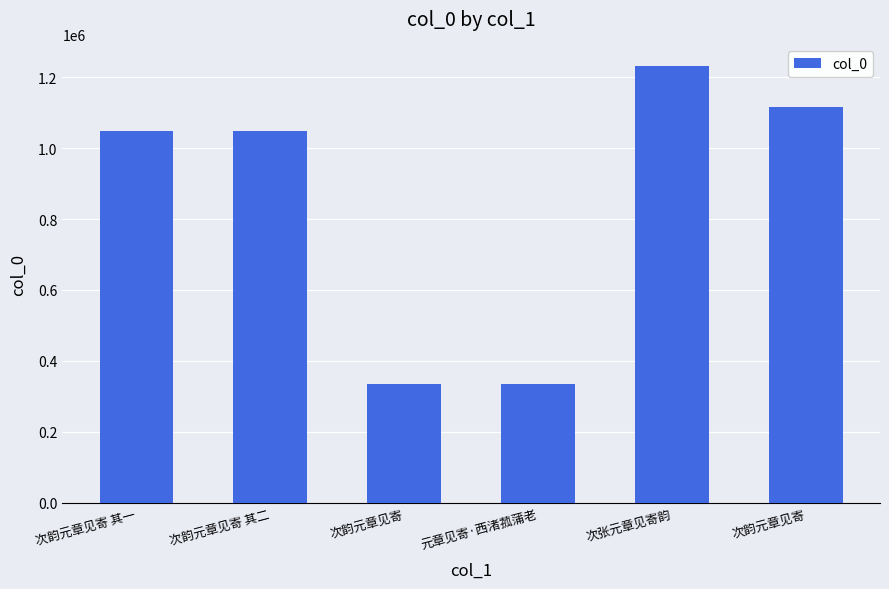

What is the greatest value displayed?

1231525